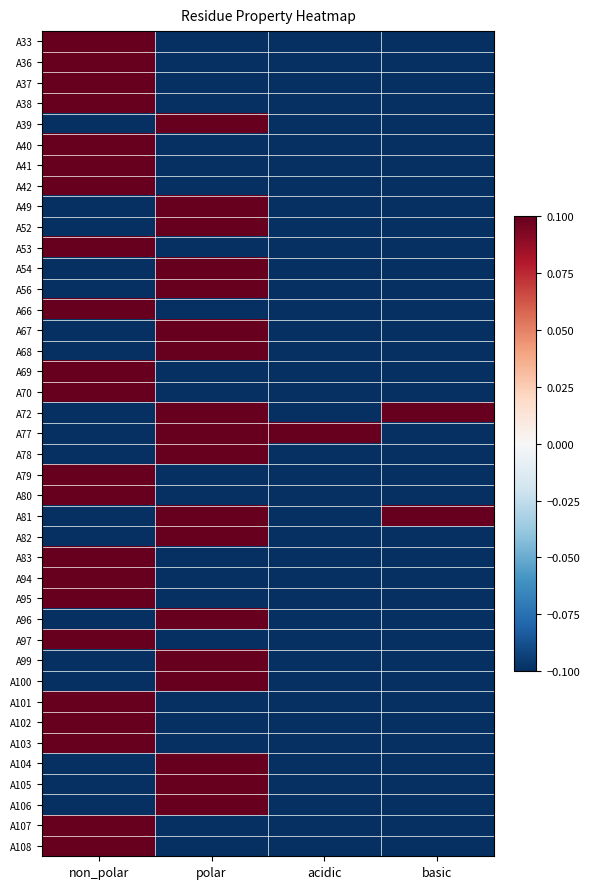

At which category is the sum across all series the highest?

non_polar